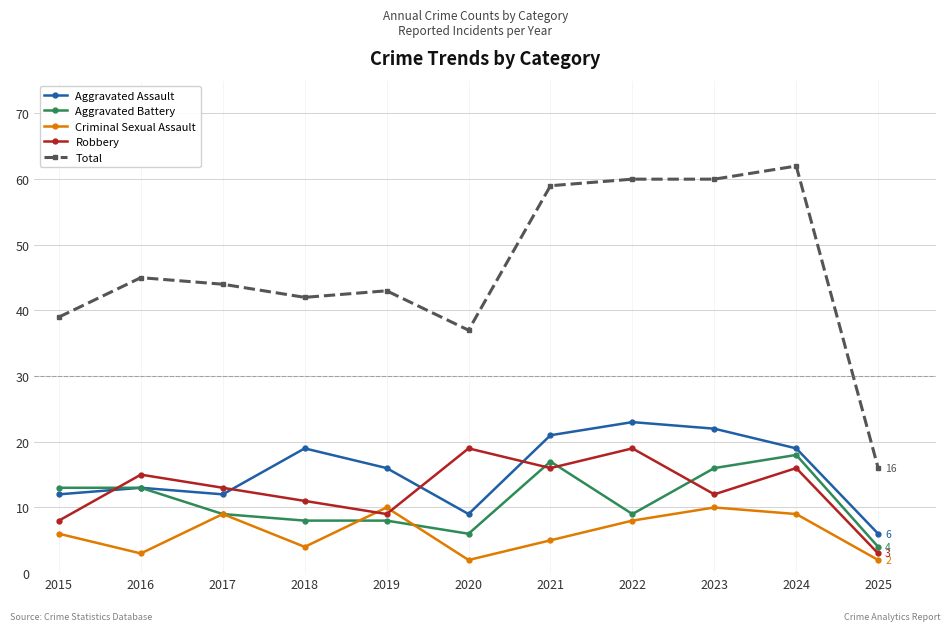

Reading left to right, what are all the values shown in this chart?

Aggravated Assault: 12	13	12	19	16	9	21	23	22	19	6
Aggravated Battery: 13	13	9	8	8	6	17	9	16	18	4
Criminal Sexual Assault: 6	3	9	4	10	2	5	8	10	9	2
Robbery: 8	15	13	11	9	19	16	19	12	16	3
Total: 39	45	44	42	43	37	59	60	60	62	16